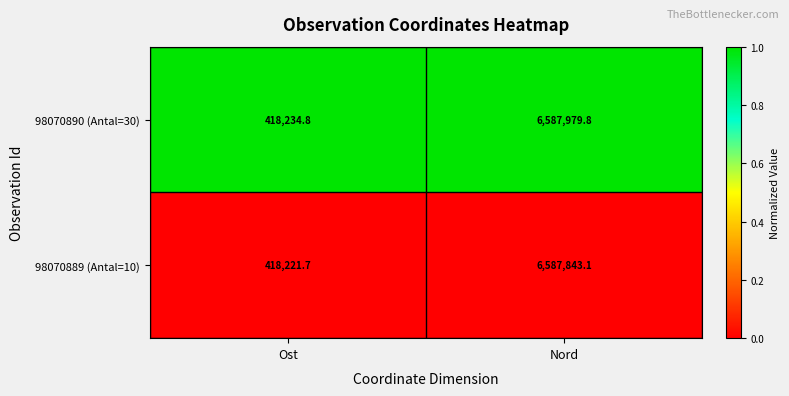

Reading right to left, transcribe all the data shown in this chart.

98070890 (Antal=30): Nord=6587979.8	Ost=418234.8
98070889 (Antal=10): Nord=6587843.1	Ost=418221.7